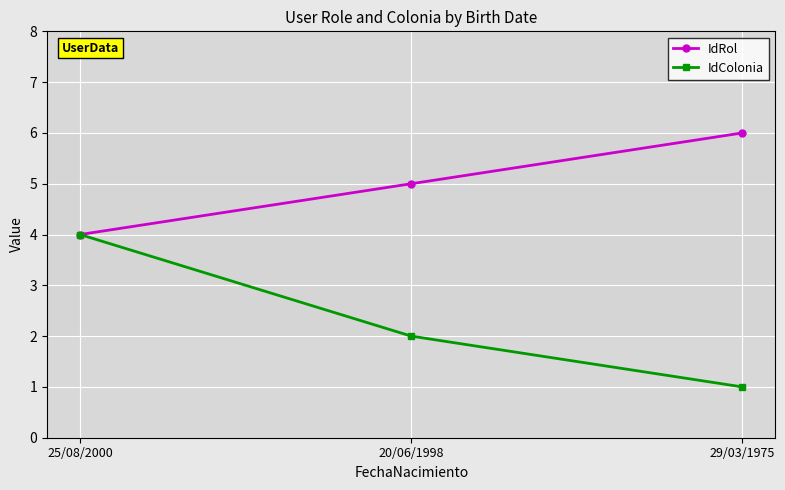

At 20/06/1998, list the series in order from smallest to largest.

IdColonia, IdRol